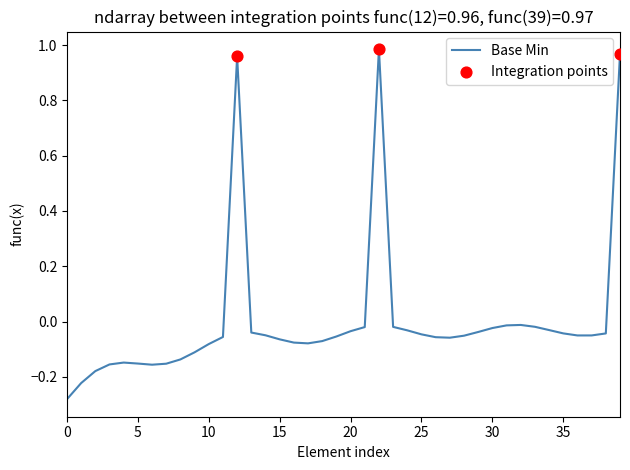

What is the difference between the maximum and minimum values?

1.3